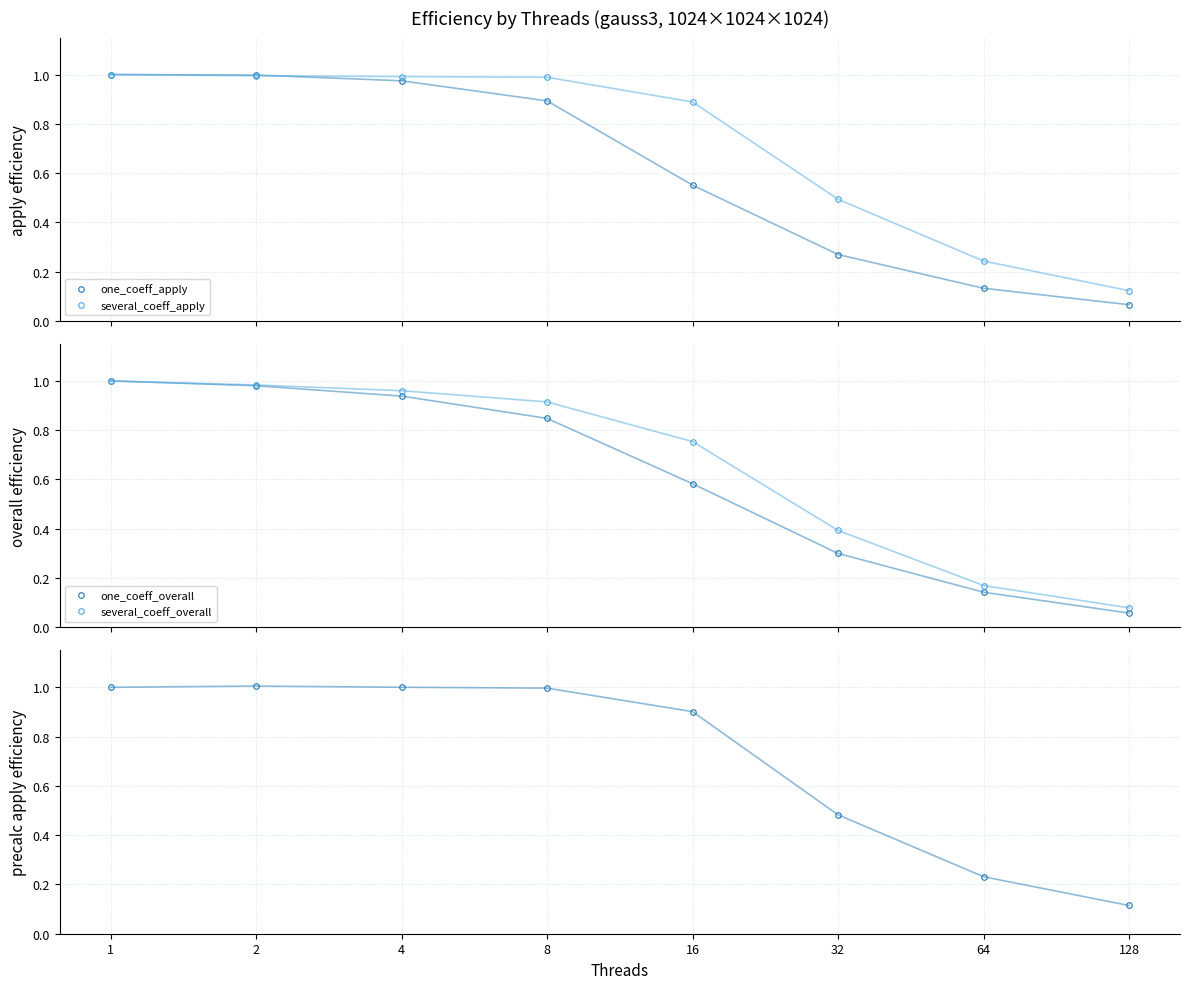

Reading left to right, list all the values displayed in this chart.

one_coeff_apply: 1.0	1.0	1.0	0.9	0.6	0.3	0.1	0.1
several_coeff_apply: 1.0	1.0	1.0	1.0	0.9	0.5	0.2	0.1
one_coeff_overall: 1.0	1.0	0.9	0.8	0.6	0.3	0.1	0.1
several_coeff_overall: 1.0	1.0	1.0	0.9	0.8	0.4	0.2	0.1
several_coeff_precalc_apply: 1.0	1.0	1.0	1.0	0.9	0.5	0.2	0.1